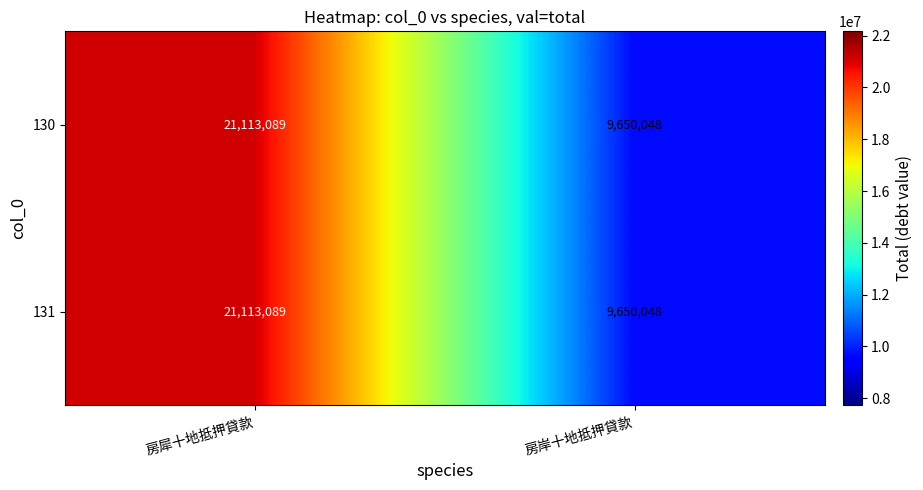

What is the greatest value displayed?

21113089